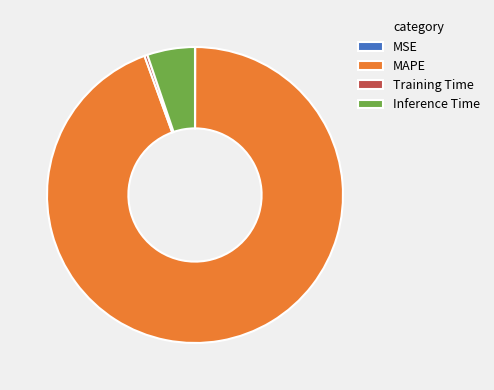

What is the largest slice in the pie chart?

MAPE